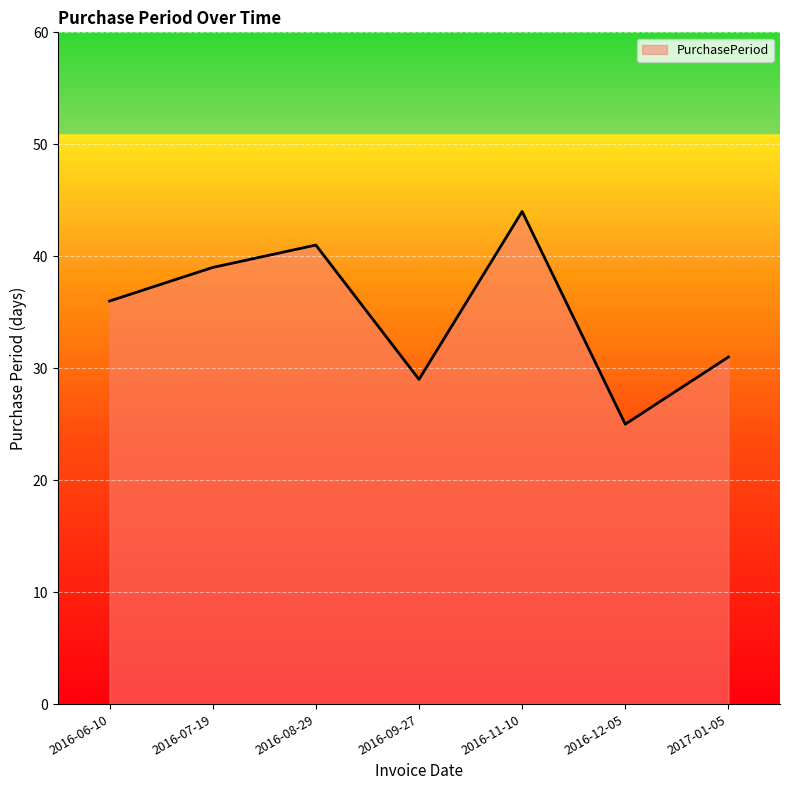

The chart shows a value of 36 at 2016-06-10. True or false?

True